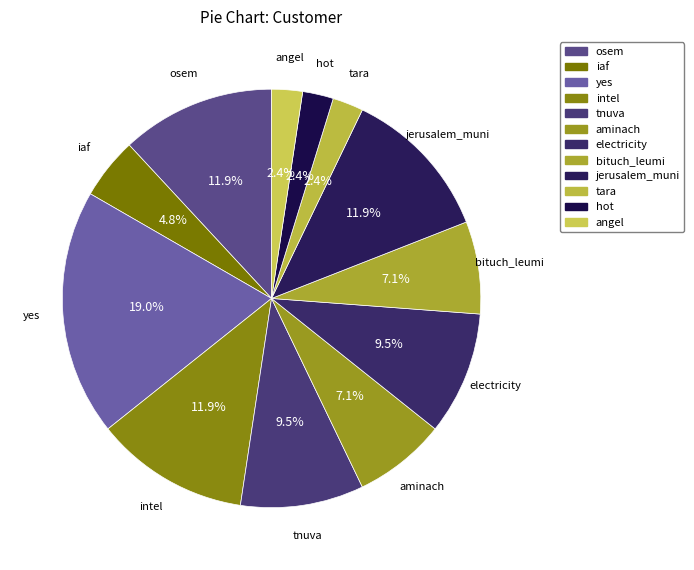

Does iaf represent more than half of the total?

No